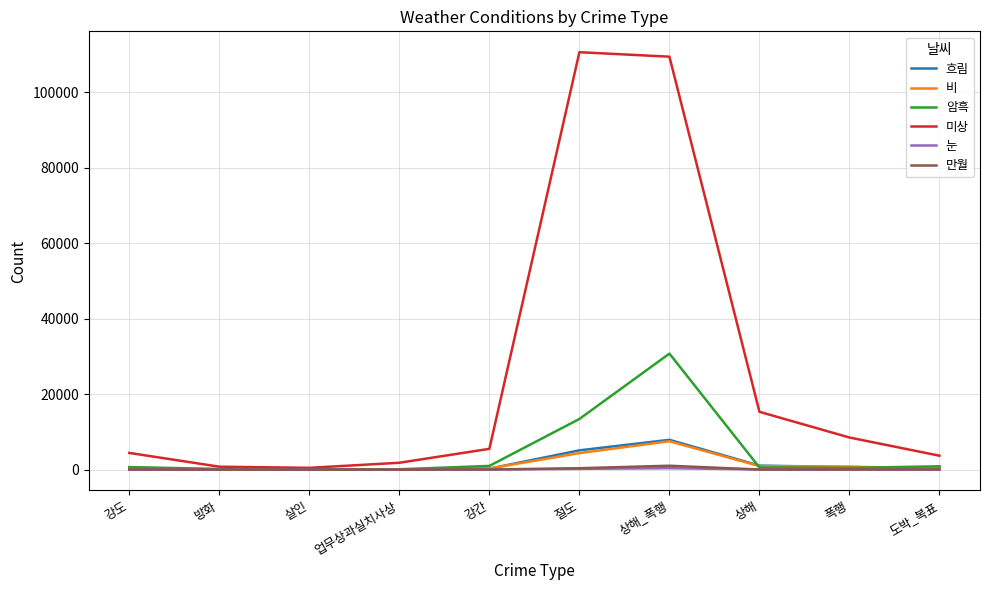

How many lines are shown in the chart?

6